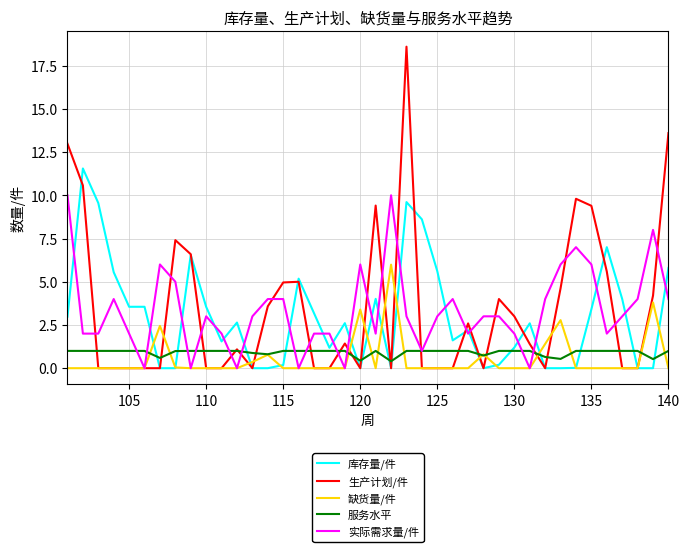

Is this an area chart (filled region under the line)?

No